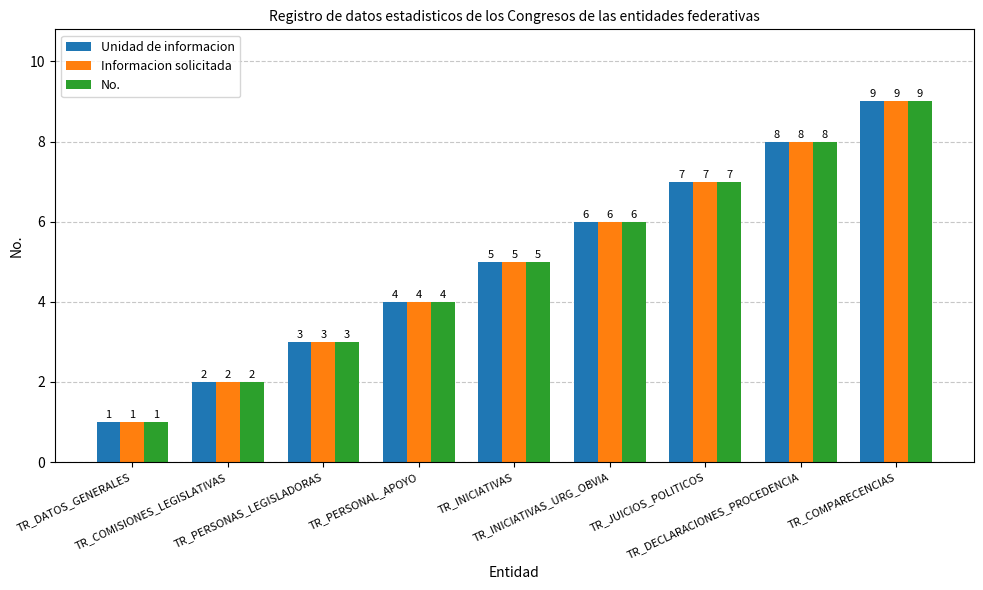

At which category is the sum across all series the highest?

TR_COMPARECENCIAS